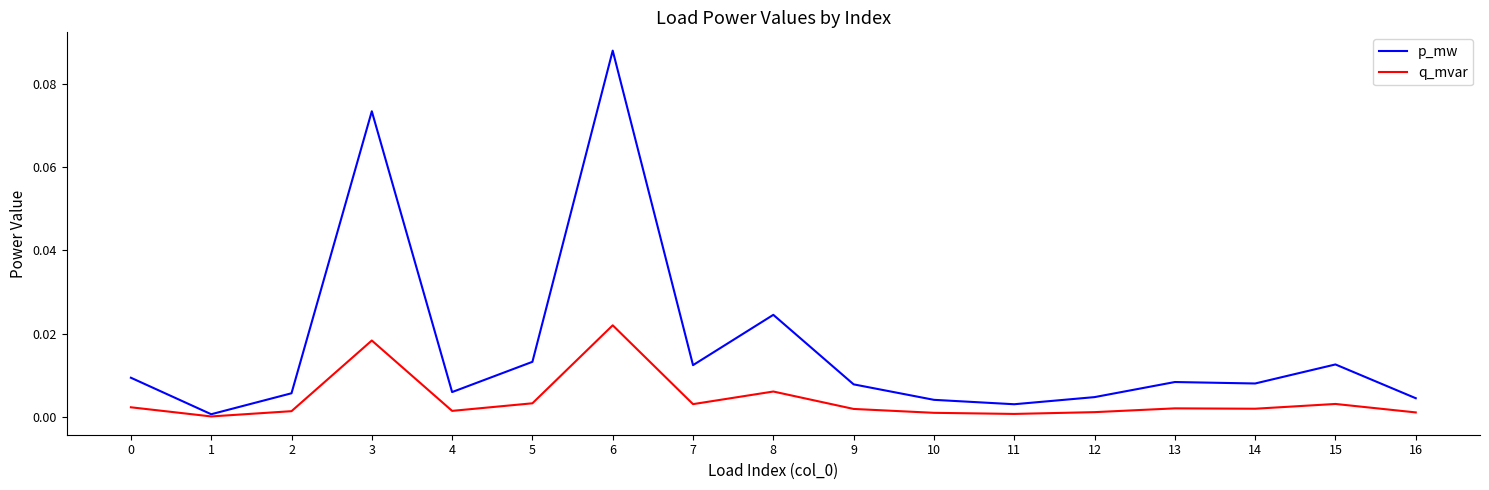

Which series has the largest range (max minus min)?

p_mw